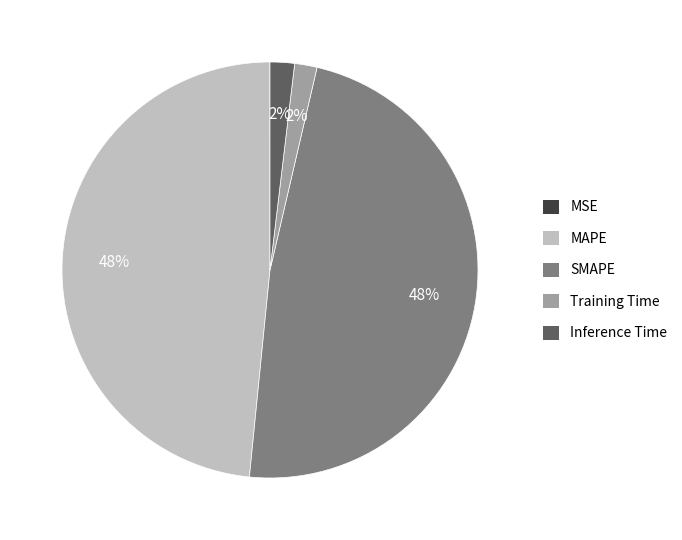

Between SMAPE and Training Time, which is larger?

SMAPE